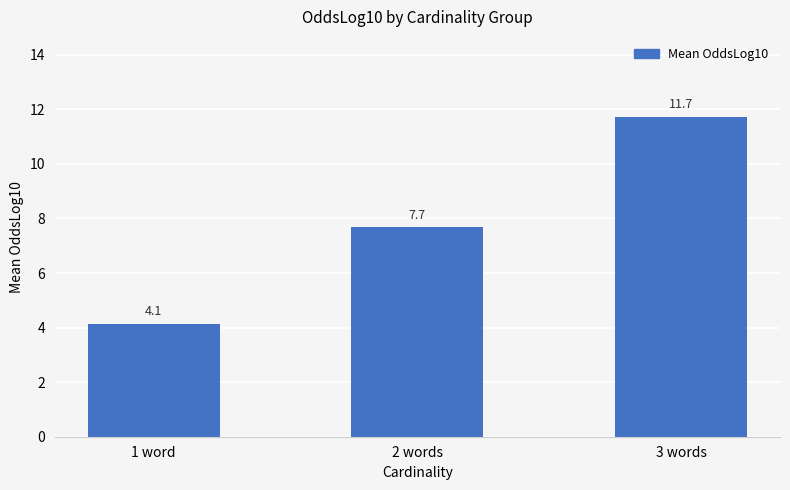

How many bars are there in total?

3